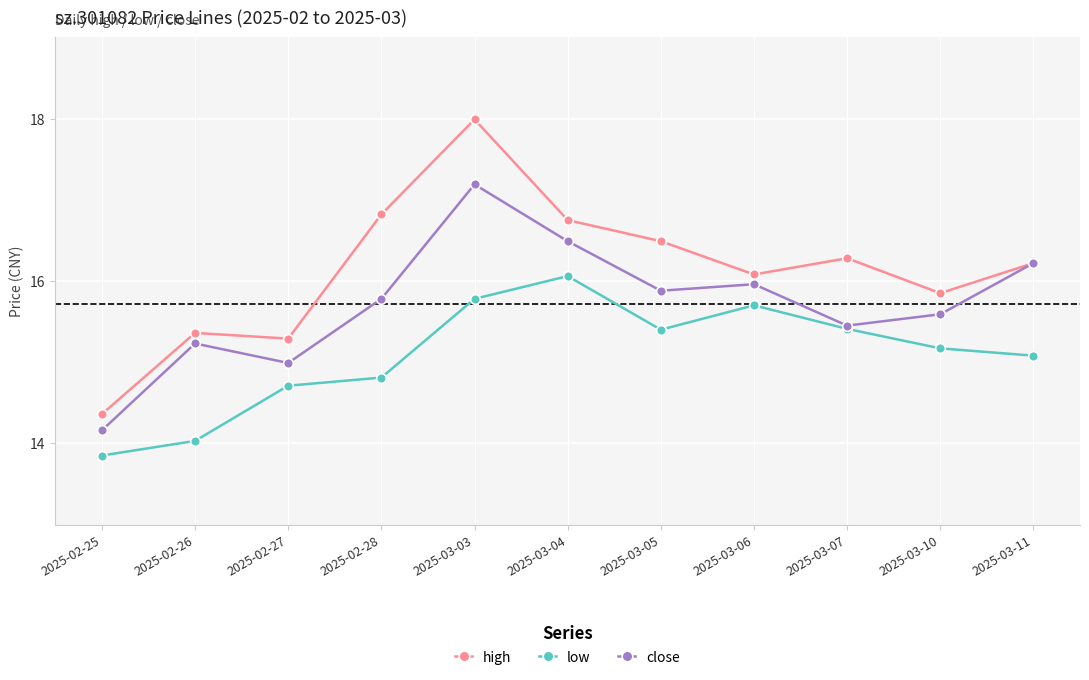

How many interior local peaks does the close series have?

3